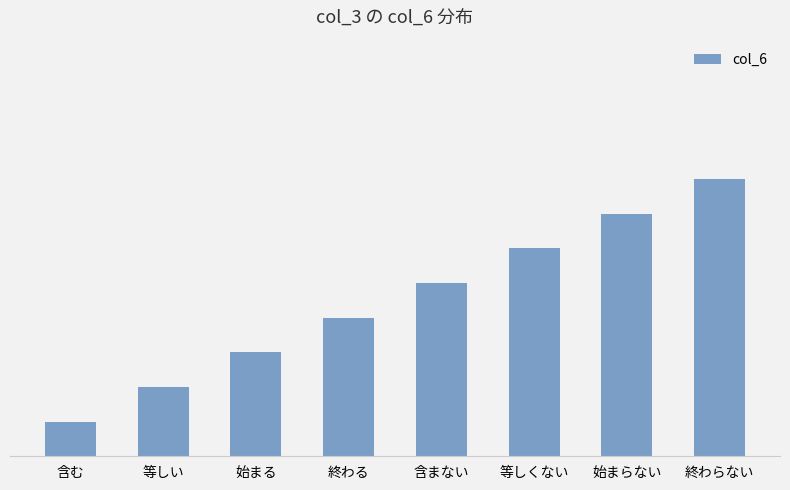

Rank the categories by value from lowest to highest.

含む, 等しい, 始まる, 終わる, 含まない, 等しくない, 始まらない, 終わらない